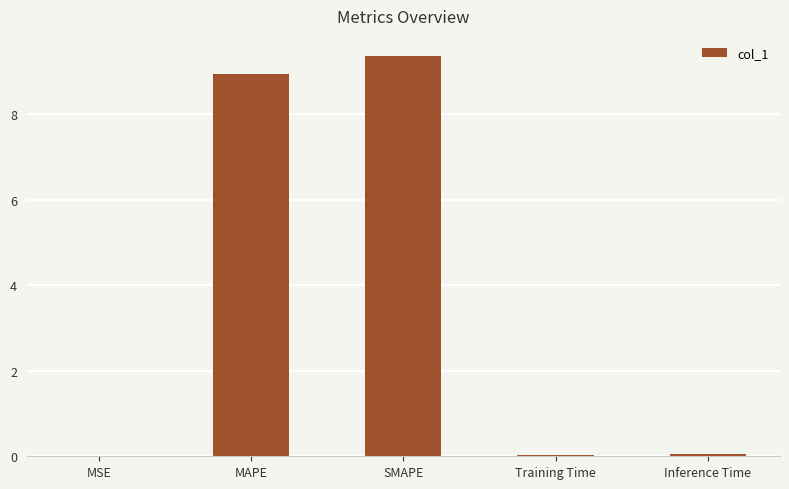

What is the maximum value shown in the chart?

9.4